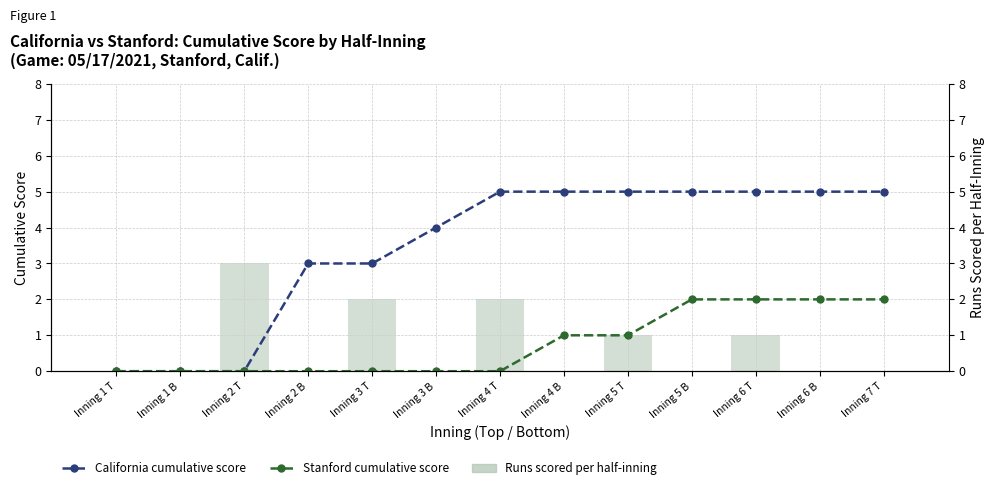

What is the sum of all Runs scored per half-inning values?

9